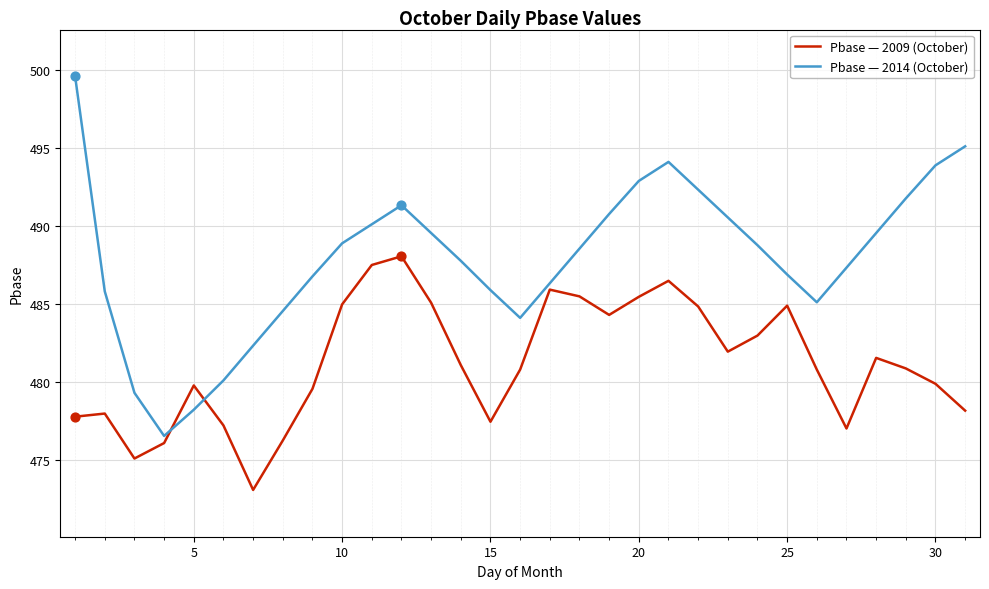

Which series has the largest total across all categories?

Pbase — 2014 (October)